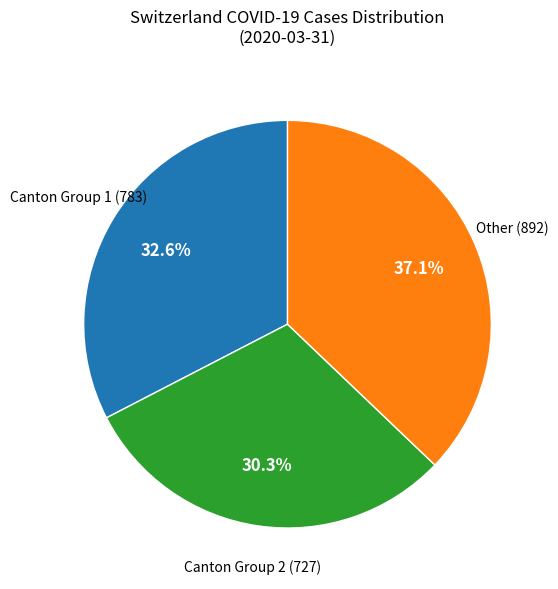

Is there a majority slice in this chart?

No